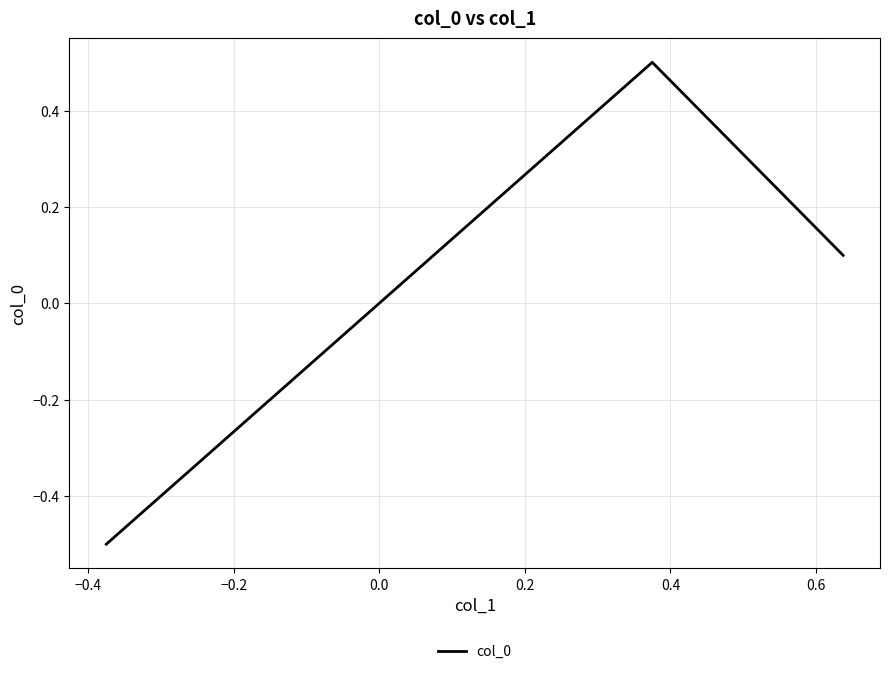

What is the greatest value displayed?

0.5